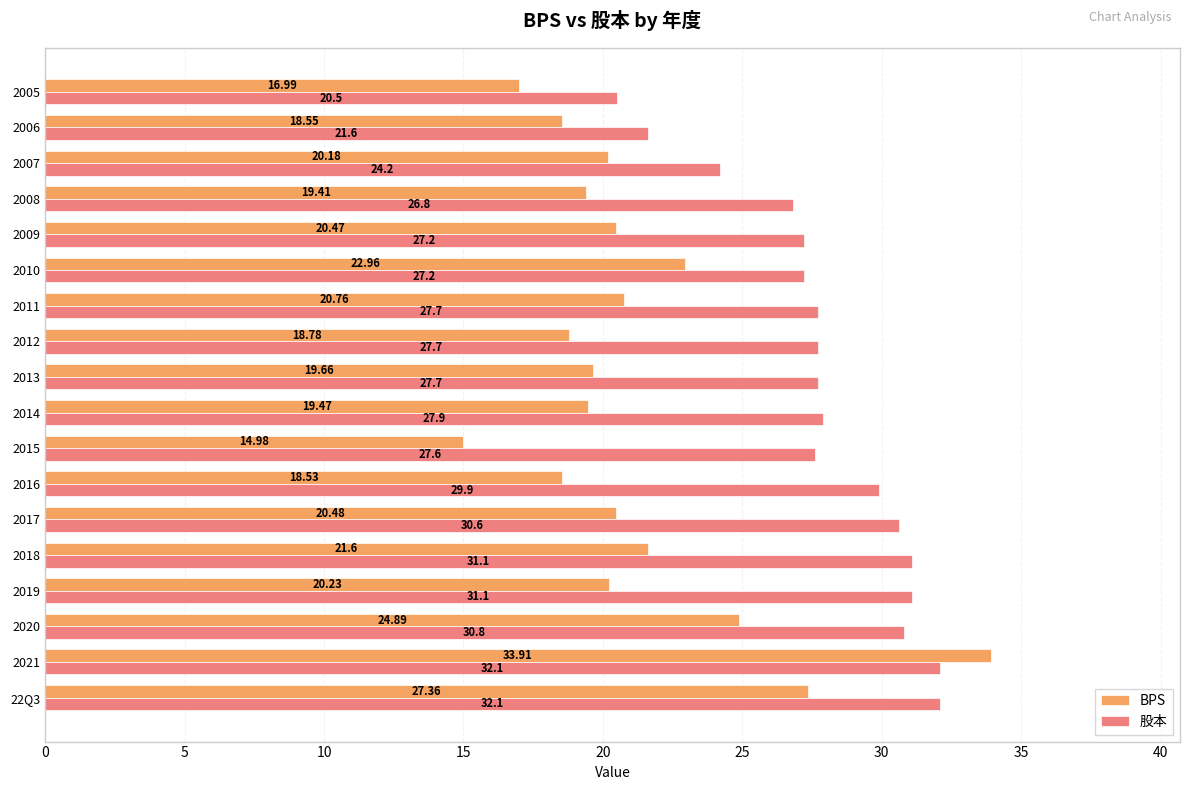

What is the spread (max minus min) of values at 22Q3?

4.7